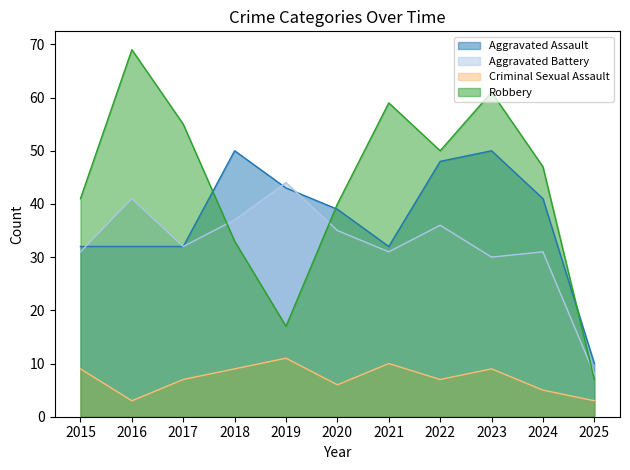

How many values in the Aggravated Assault series exceed 39?

5